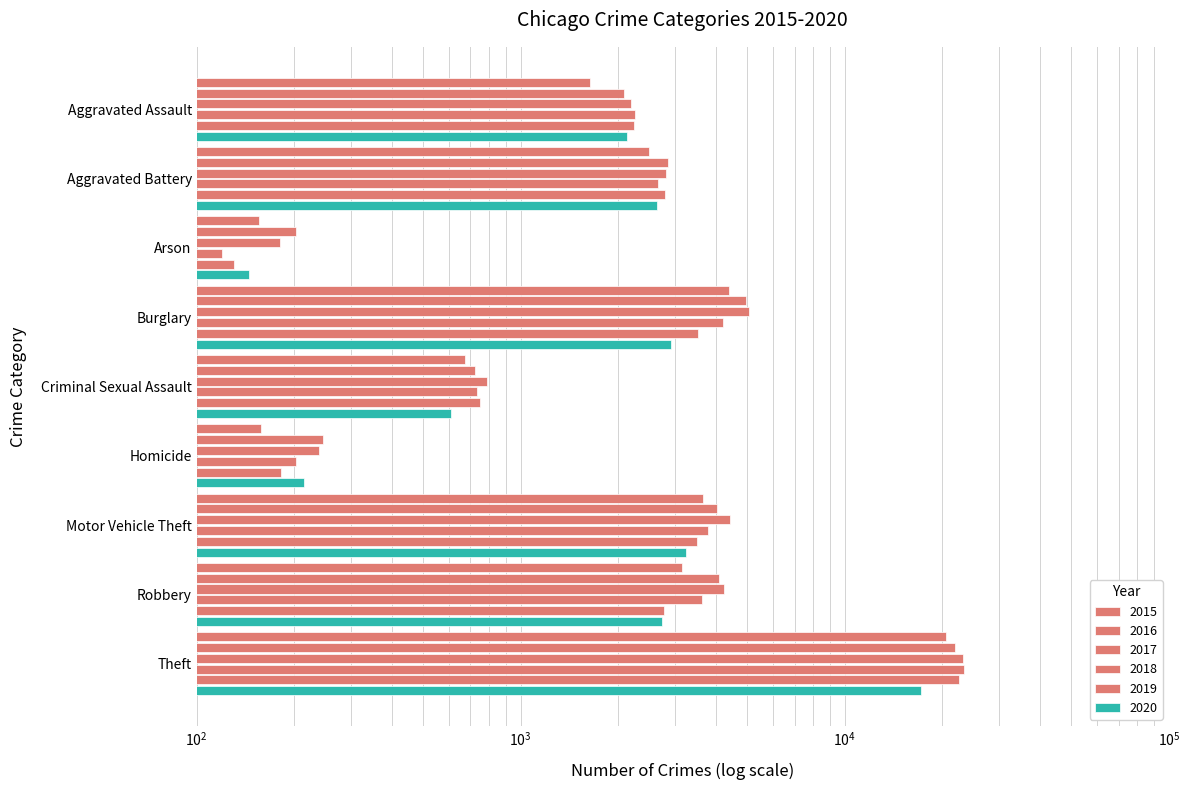

What is the sum of the 2018 values at Aggravated Assault and Homicide?

2454